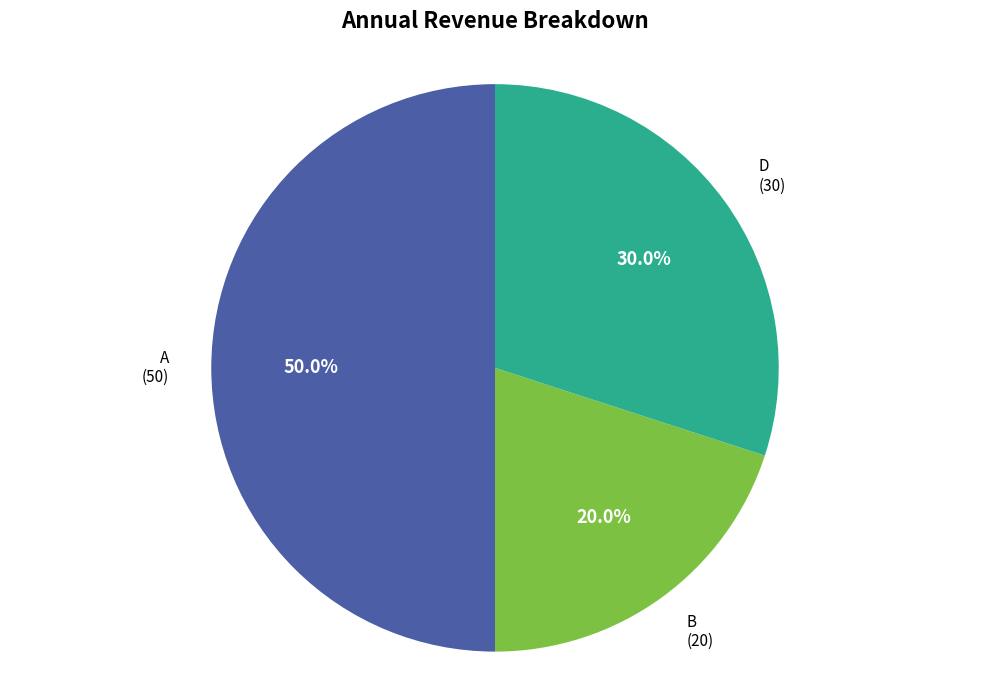

Combined, what portion of the pie is B and D?

50.0%